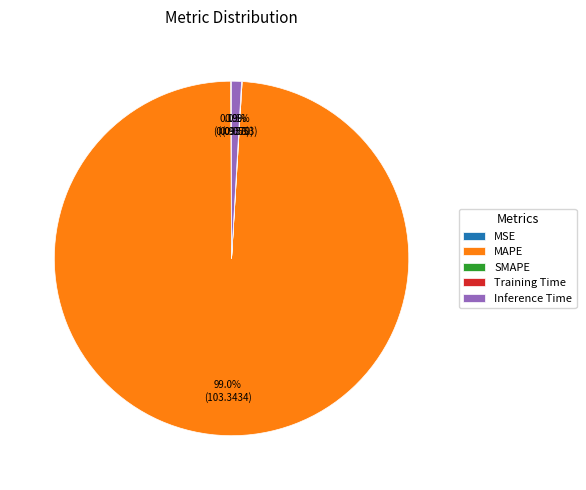

What is the majority slice?

MAPE